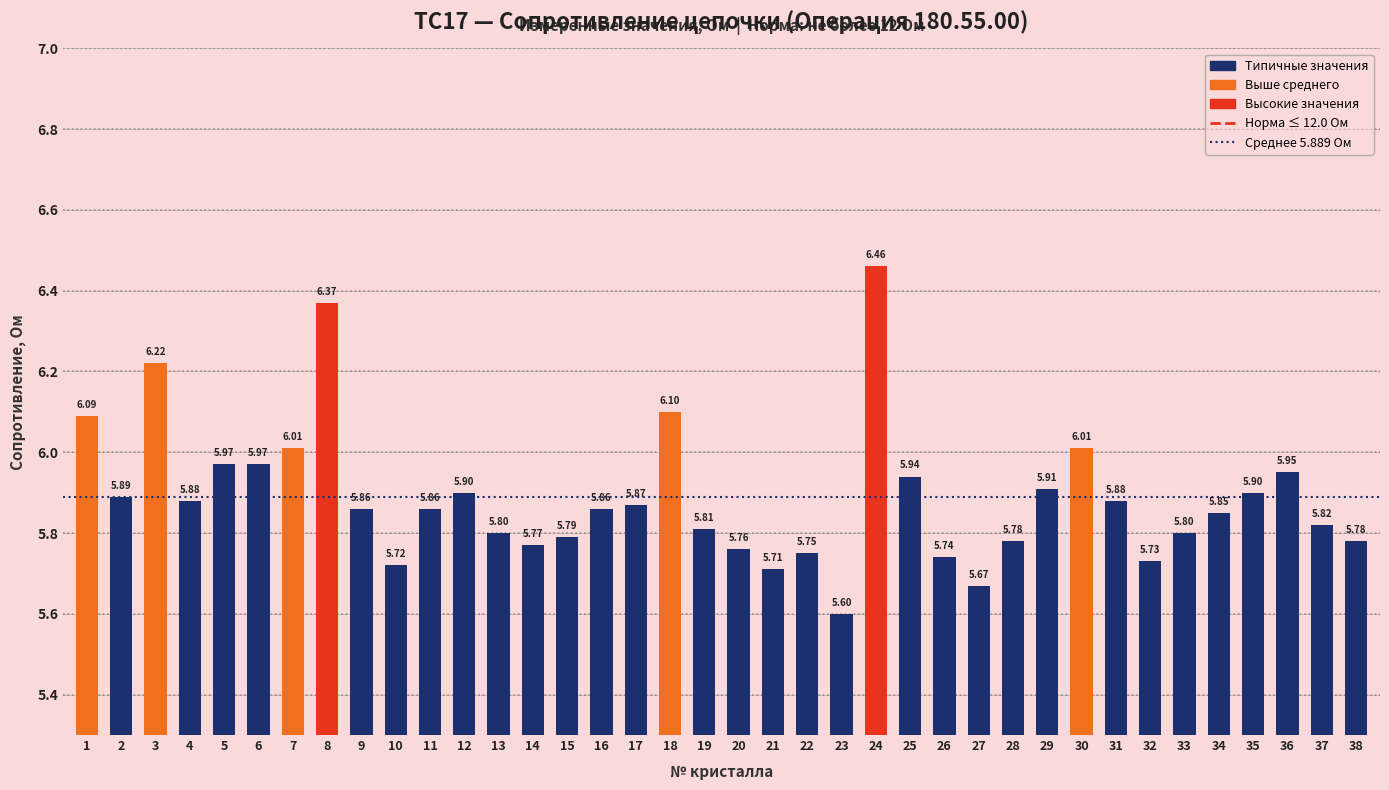

Which has a higher value, 23 or 13?

13